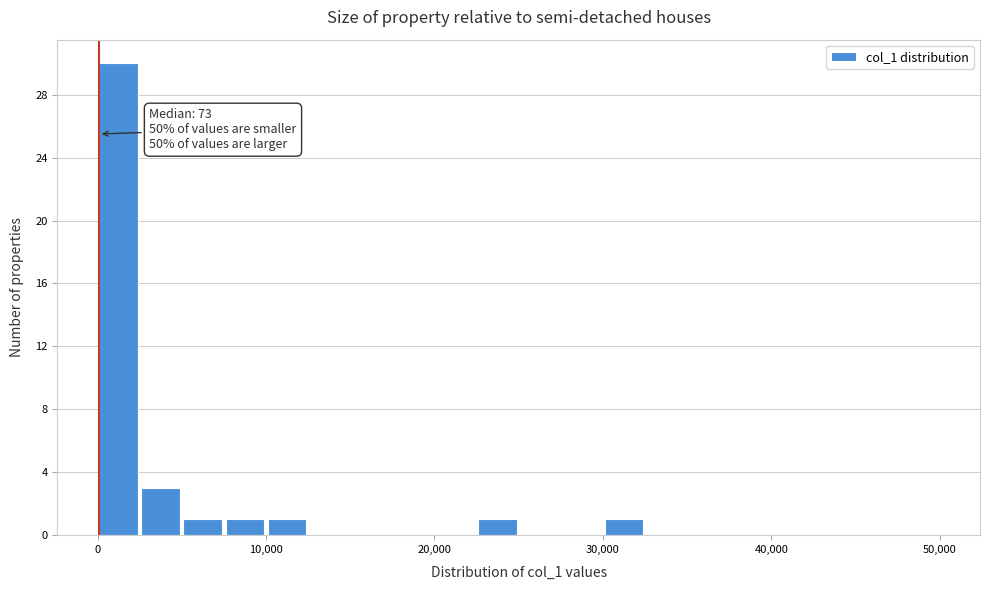

Around what value on the x-axis is the tallest bar? Give the approximate position of its centre, as read against the axis.

1000